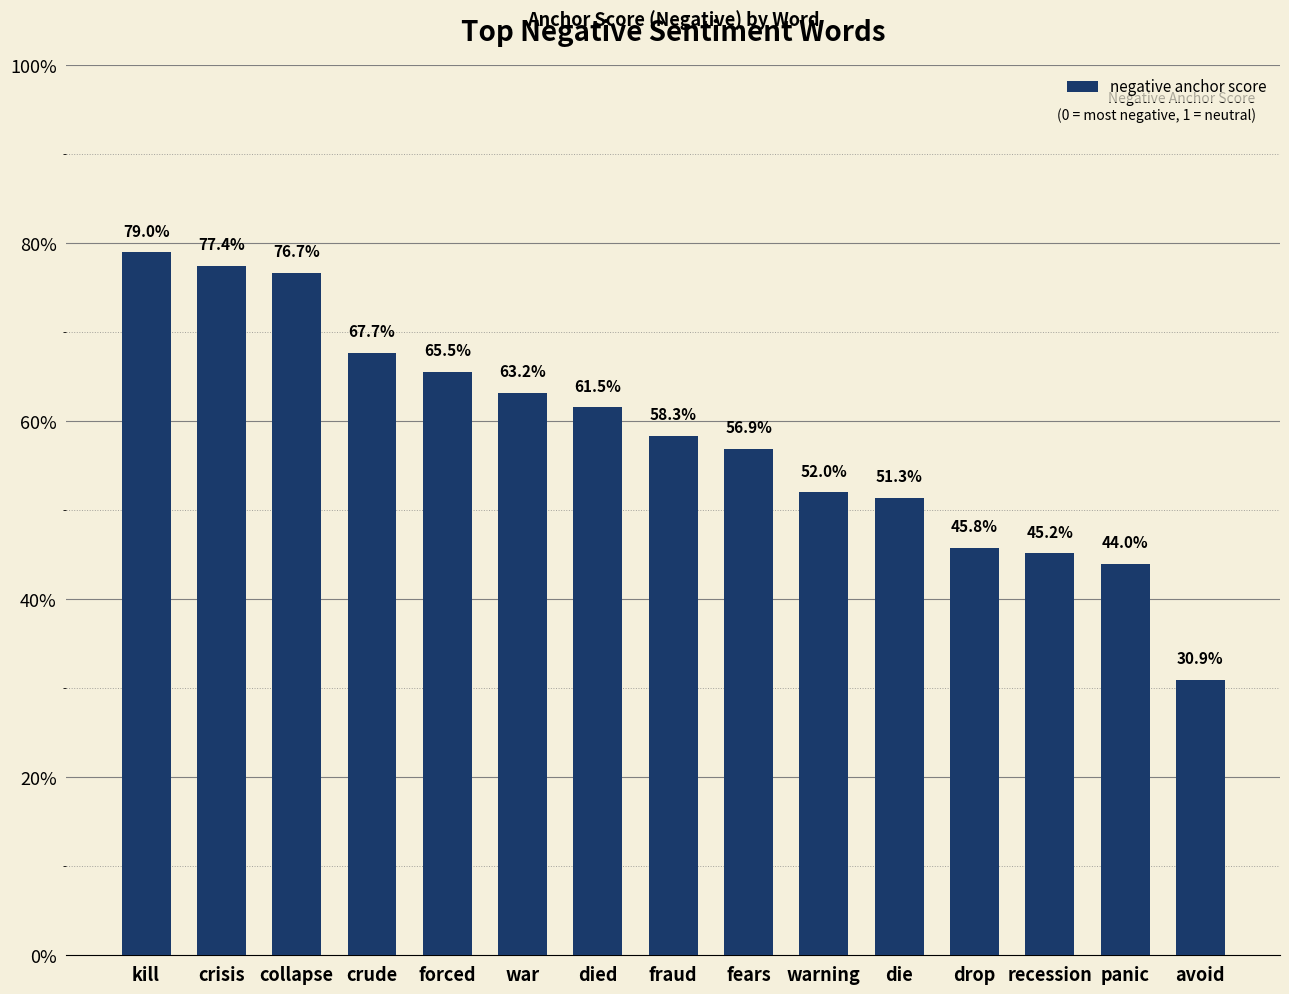

Which category has the highest value across all series?

kill